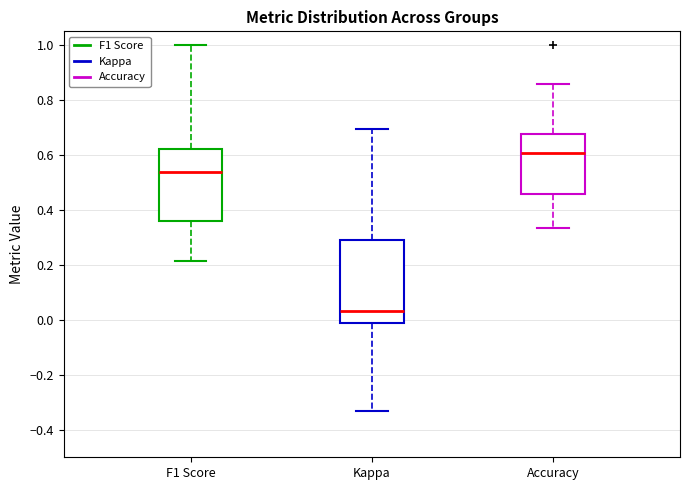

Reading left to right, transcribe this box plot: for each box, give where its median line is, the range the box spans, and where its two whiskers end, as read against the y-axis. The values are not printed on the chart, so give them approximately, as read against the axis.

F1 Score: median 0.54, box 0.36 to 0.62, whiskers 0.22 to 1.00
Kappa: median 0.04, box -0.02 to 0.30, whiskers -0.34 to 0.70
Accuracy: median 0.60, box 0.46 to 0.68, whiskers 0.34 to 0.86